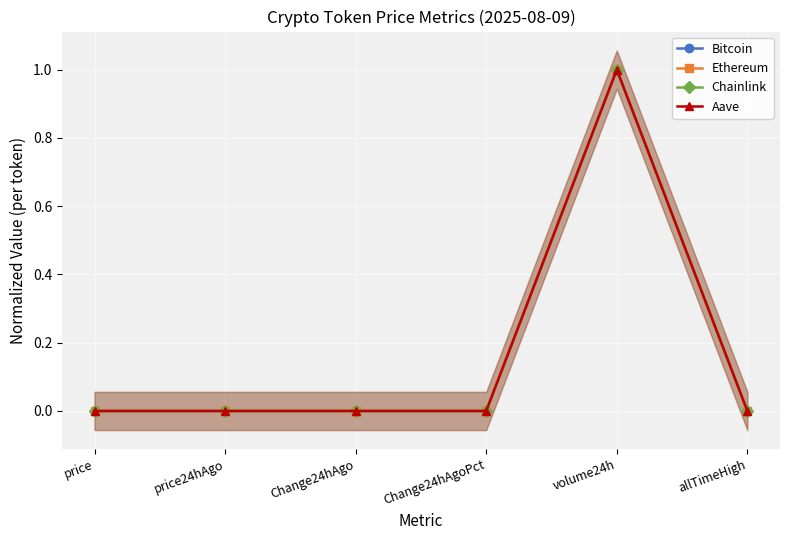

Reading left to right, what are all the values shown in this chart?

Bitcoin: 0.0	0.0	0.0	0.0	1.0	0.0
Ethereum: 0.0	0.0	0.0	0.0	1.0	0.0
Chainlink: 0.0	0.0	0.0	0.0	1.0	0.0
Aave: 0.0	0.0	0.0	0.0	1.0	0.0